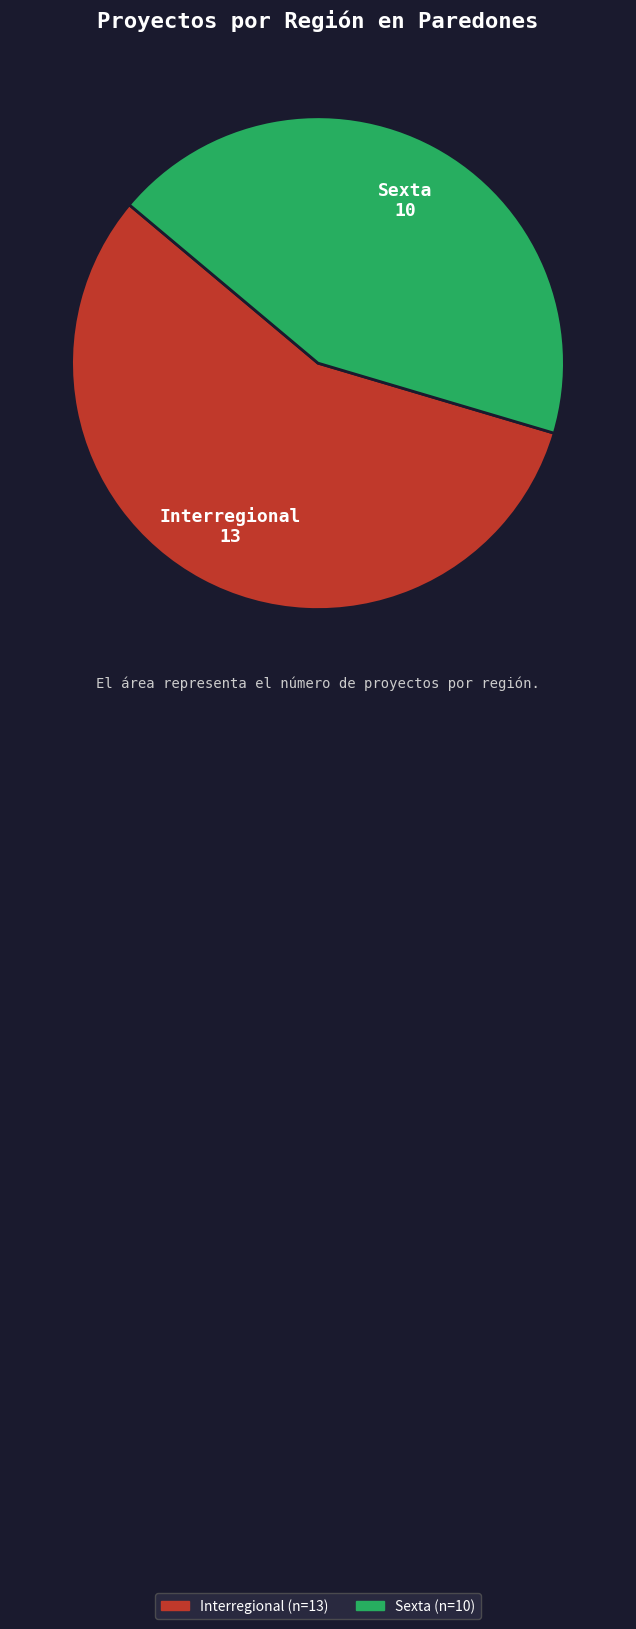

Does Interregional represent more than half of the total?

Yes